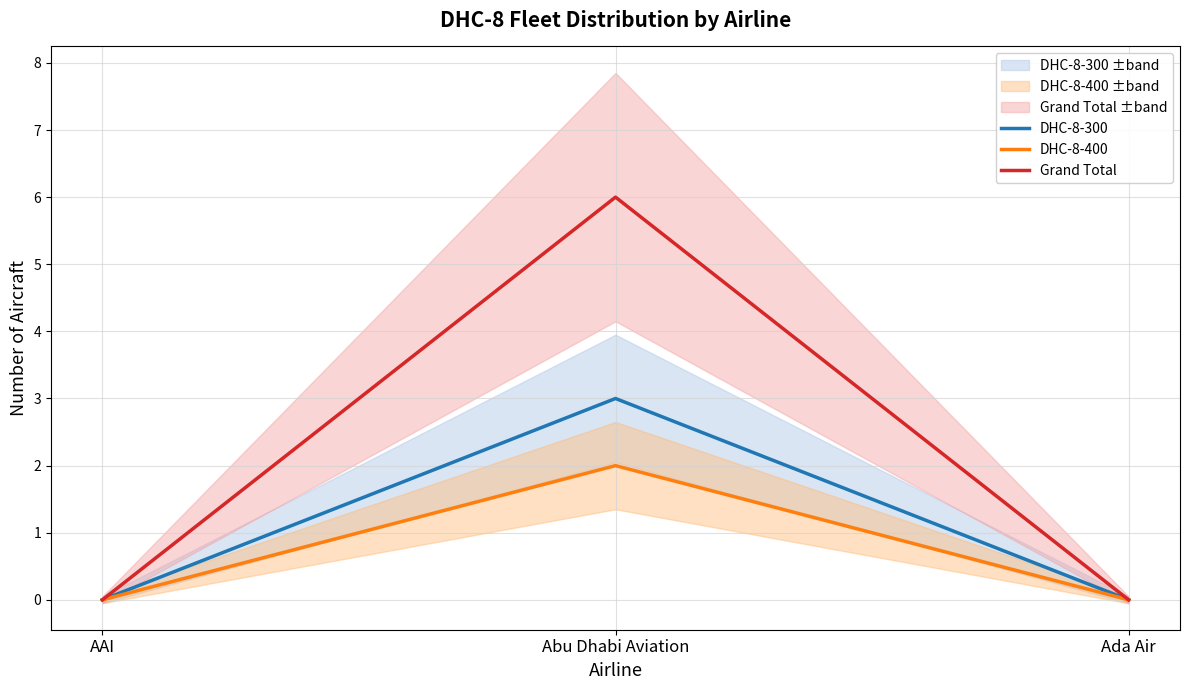

At which label is DHC-8-300 closest to 1?

AAI